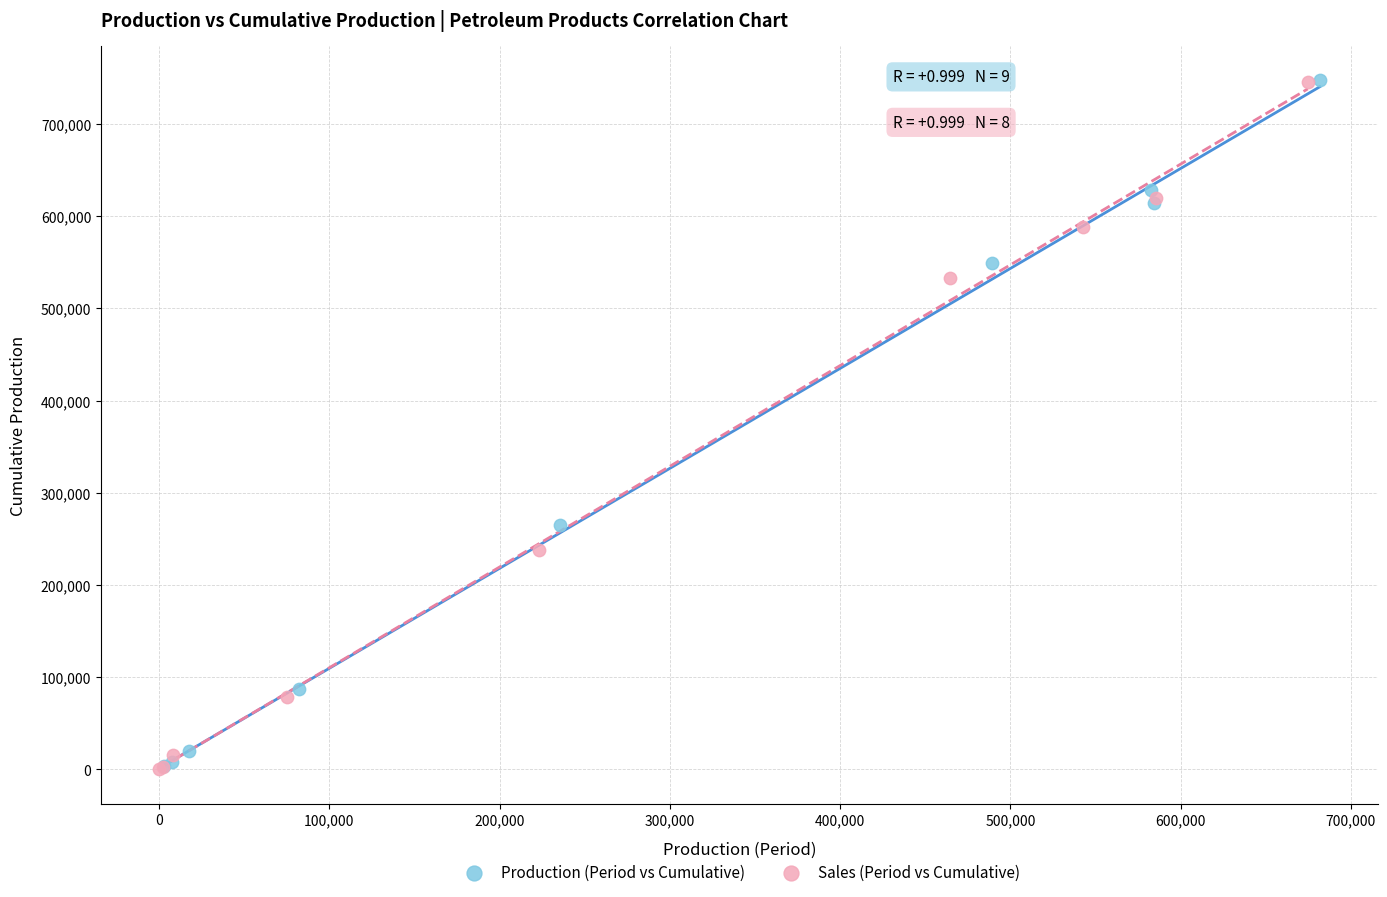

What are all the series names shown in the legend?

Production (Period vs Cumulative), Sales (Period vs Cumulative)